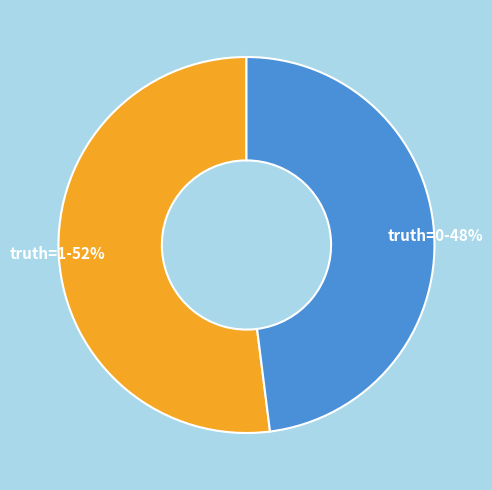

Approximately how many times larger is the value at truth=1 compared to truth=0?

1.1